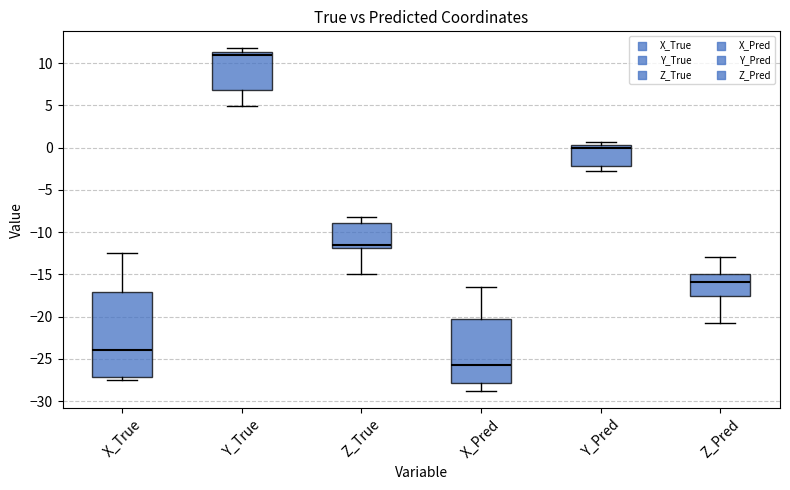

Comparing the boxes themselves (not the whiskers), which one is the tallest?

X_True